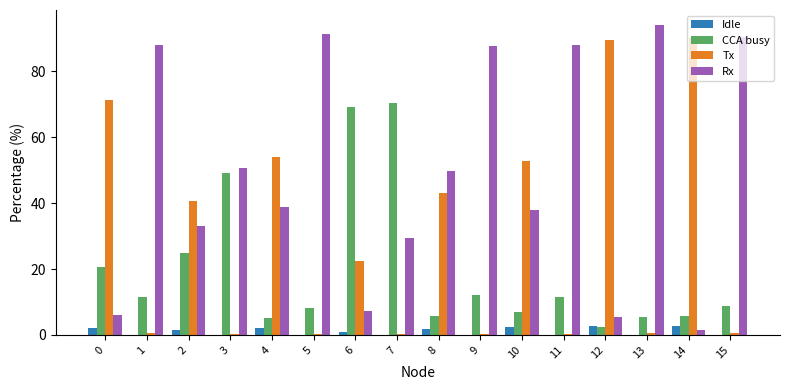

How many distinct data groups are displayed?

4